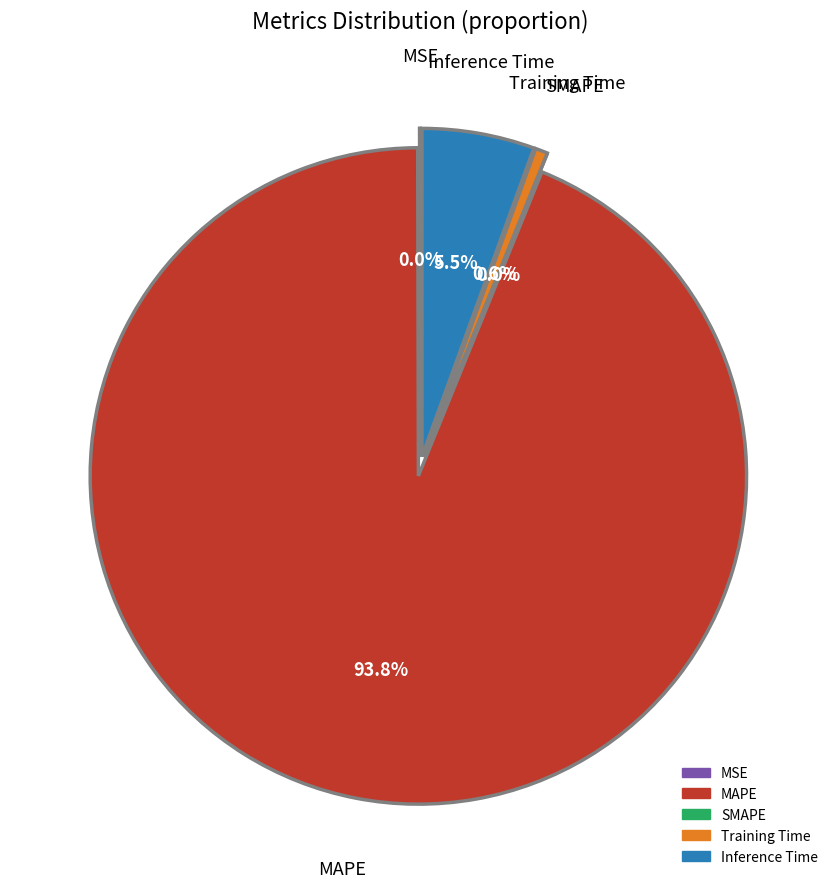

Is it true that Training Time is 6% of the pie?

False